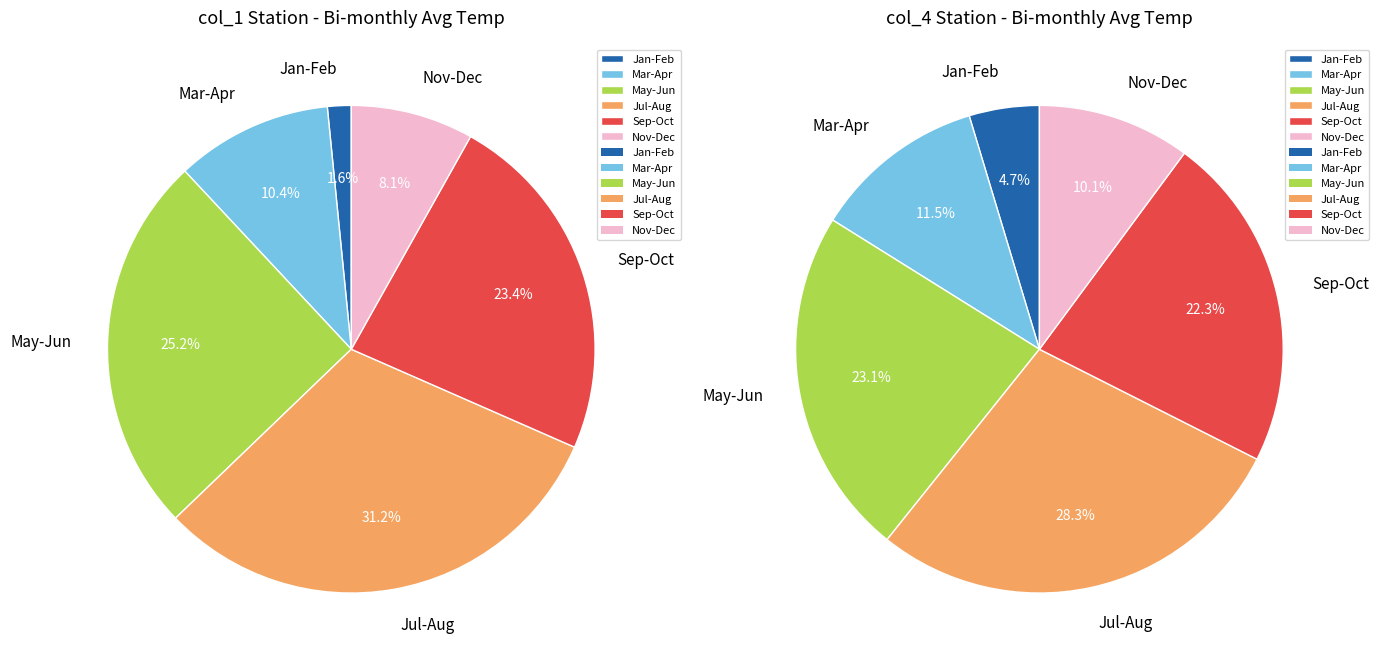

Does any single category account for the majority?

No